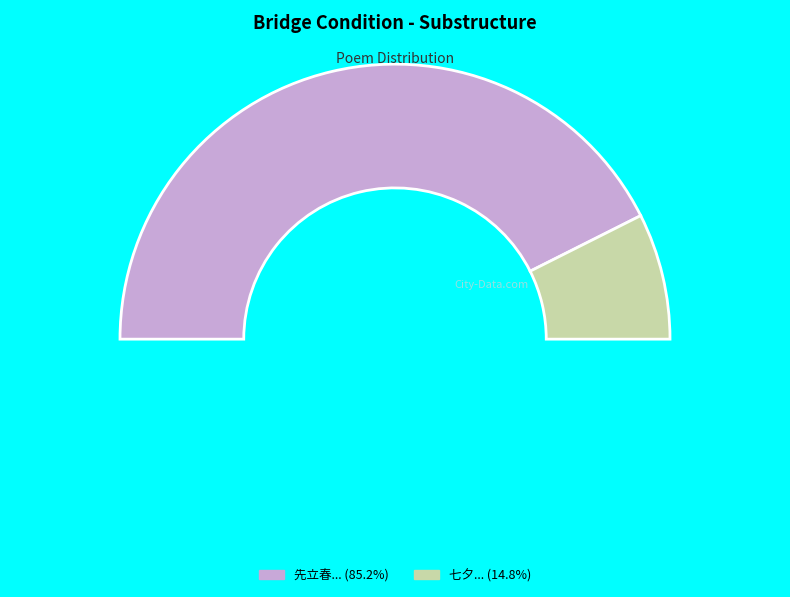

Is 先立春一日电雷雪交作程叔运赋诗次韵 the majority of the pie?

Yes